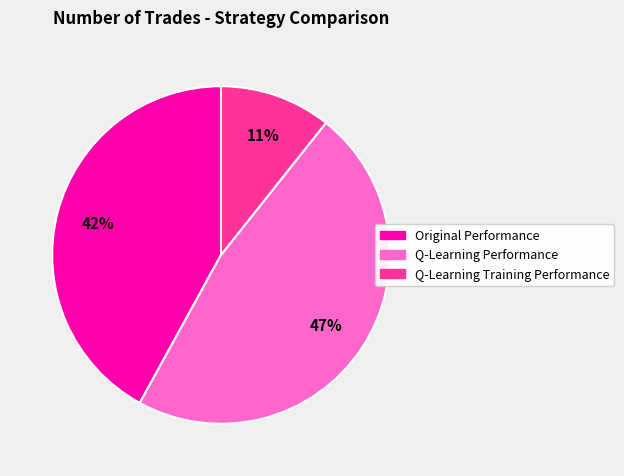

How many segments does this pie chart have?

3